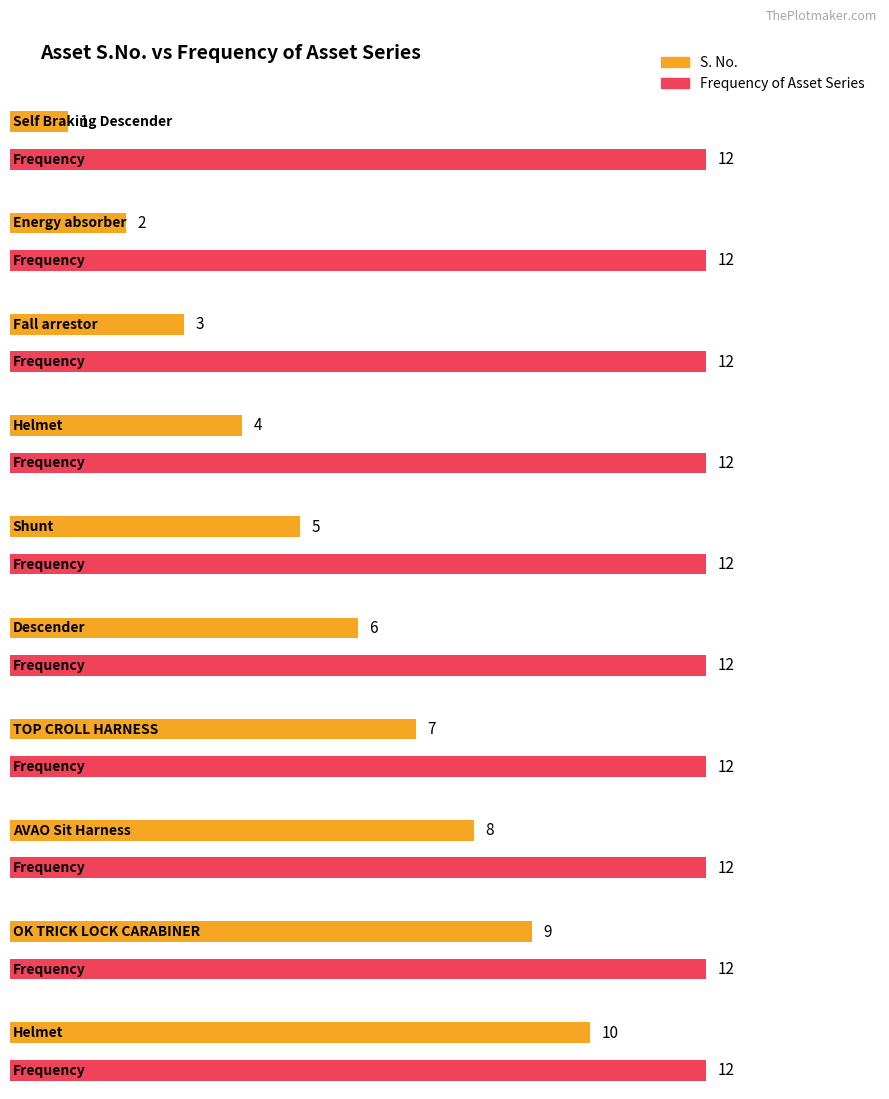

Read the S. No. value at Helmet.

4